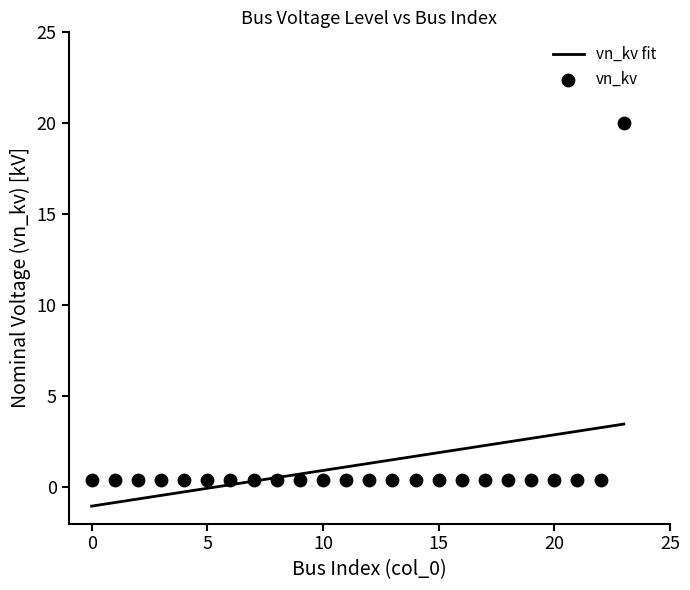

Which has a higher value, 13 or 10?

13